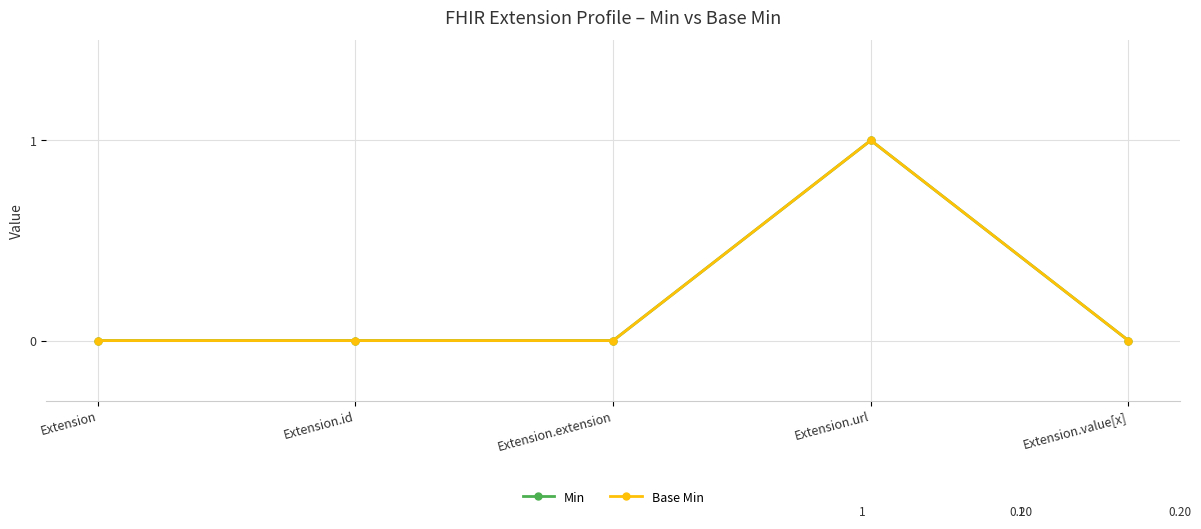

Is it true that Min equals 0 at Extension.value[x]?

True